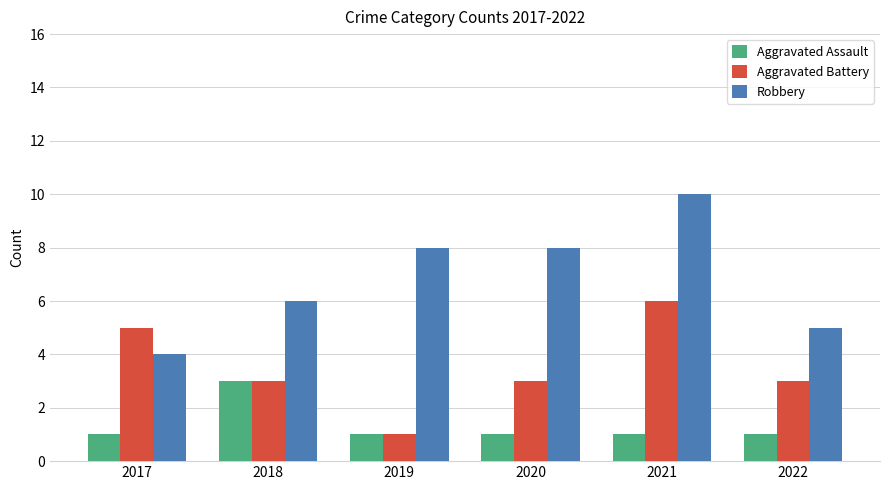

What is the value of the Aggravated Assault bar at the 3rd from the left?

1